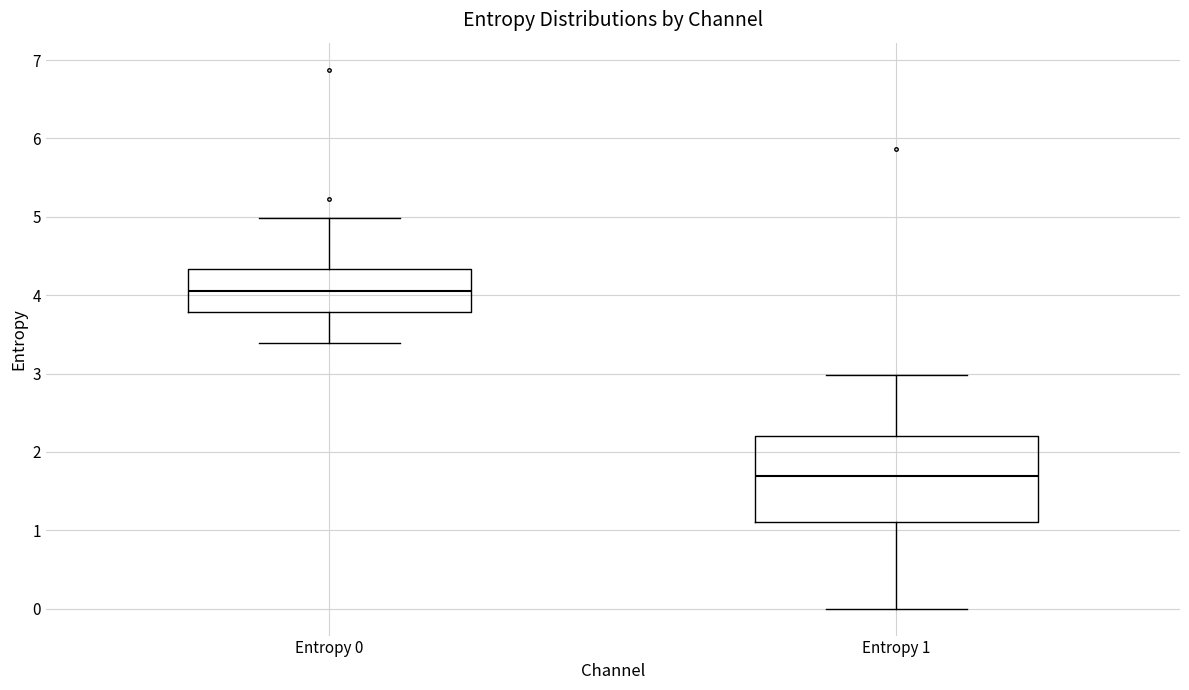

Reading left to right, transcribe this box plot: for each box, give where its median line is, the range the box spans, and where its two whiskers end, as read against the y-axis. The values are not printed on the chart, so give them approximately, as read against the axis.

Entropy 0: median 4.0, box 3.8 to 4.3, whiskers 3.4 to 5.0
Entropy 1: median 1.7, box 1.1 to 2.2, whiskers 0.0 to 3.0